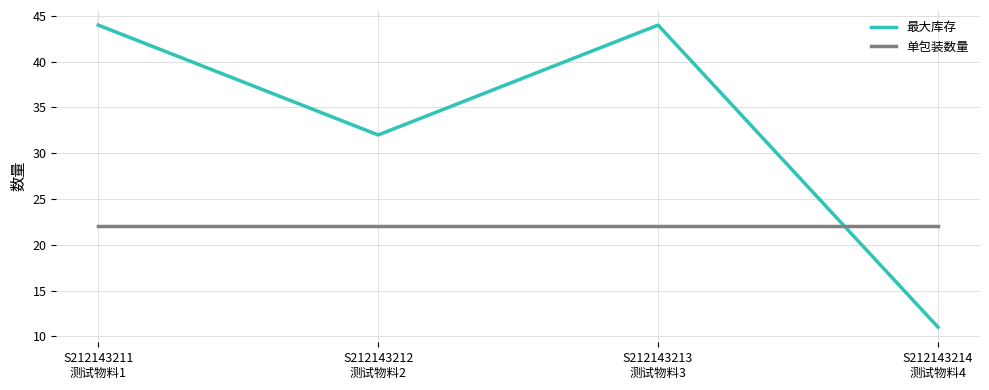

Is it true that 最大库存 equals 7 at S212143214
测试物料4?

False